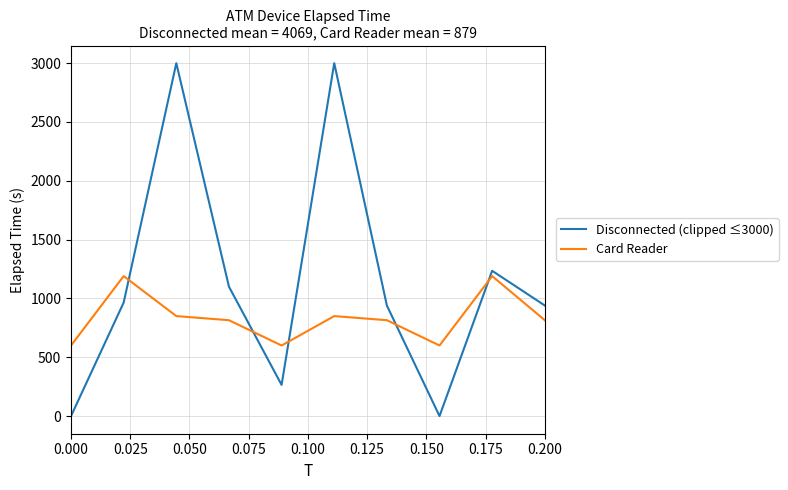

Which series has the widest spread of values?

Disconnected (clipped ≤3000)